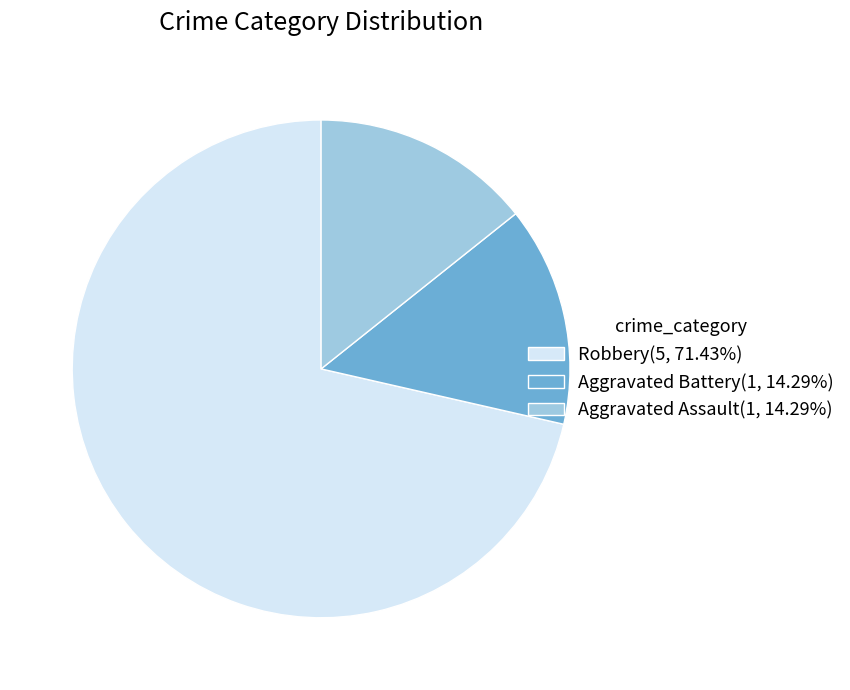

Is there any slice that represents more than half of the pie?

Yes